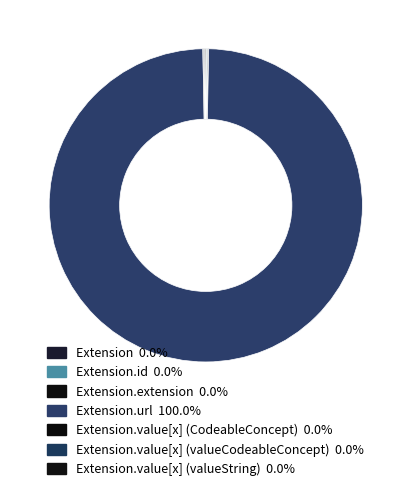

To the nearest percent, what is the average slice percentage?

14%